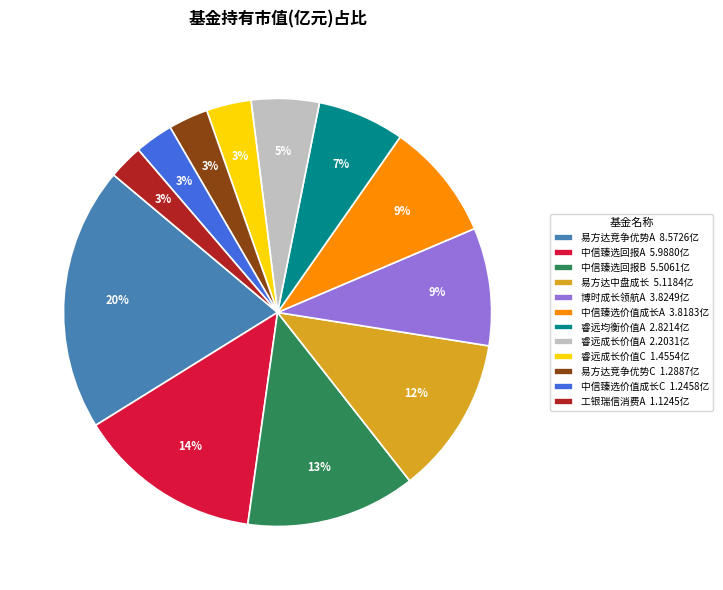

To the nearest percent, what portion does 中信臻选价值成长C 1.2458亿 represent?

3%